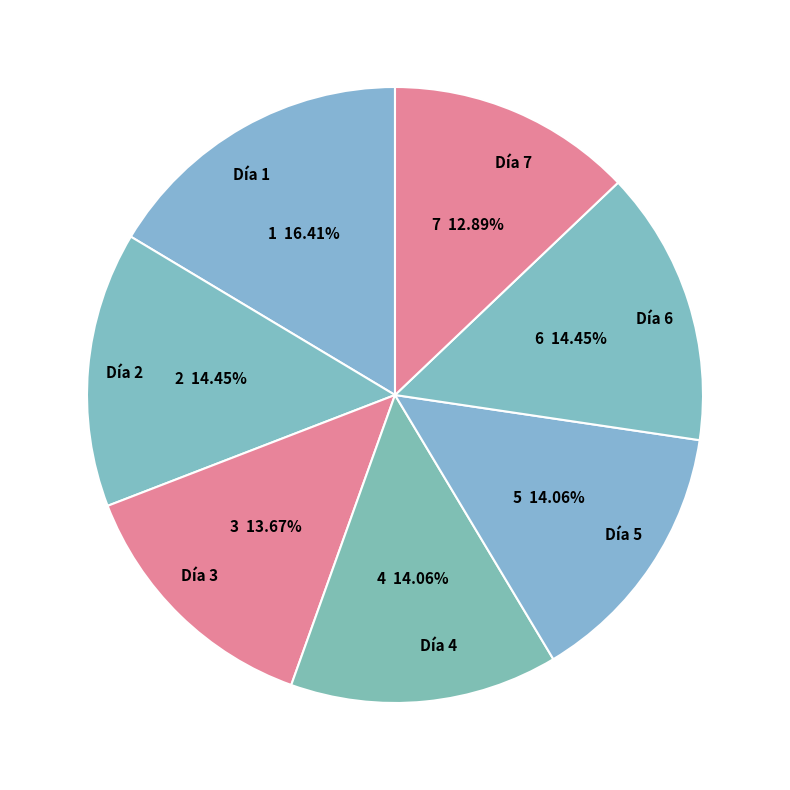

What is the largest slice in the pie chart?

Día 1